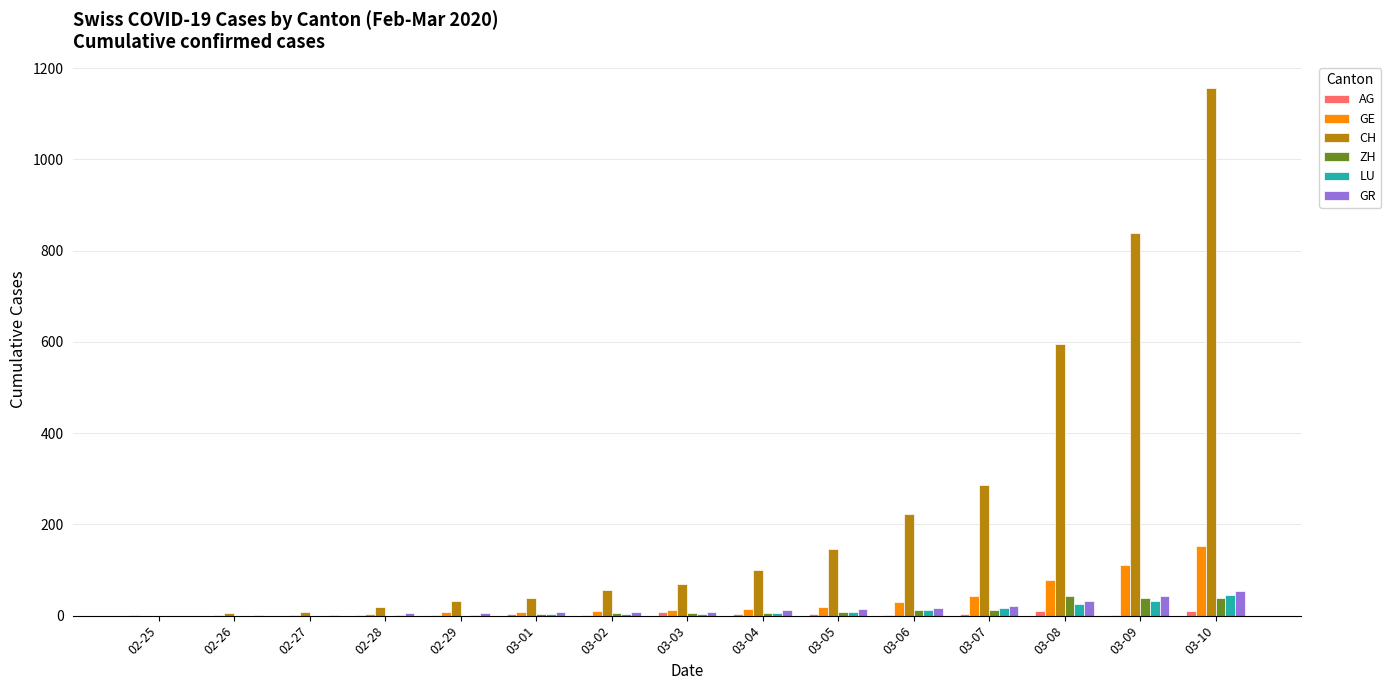

What is the maximum value for LU?

46